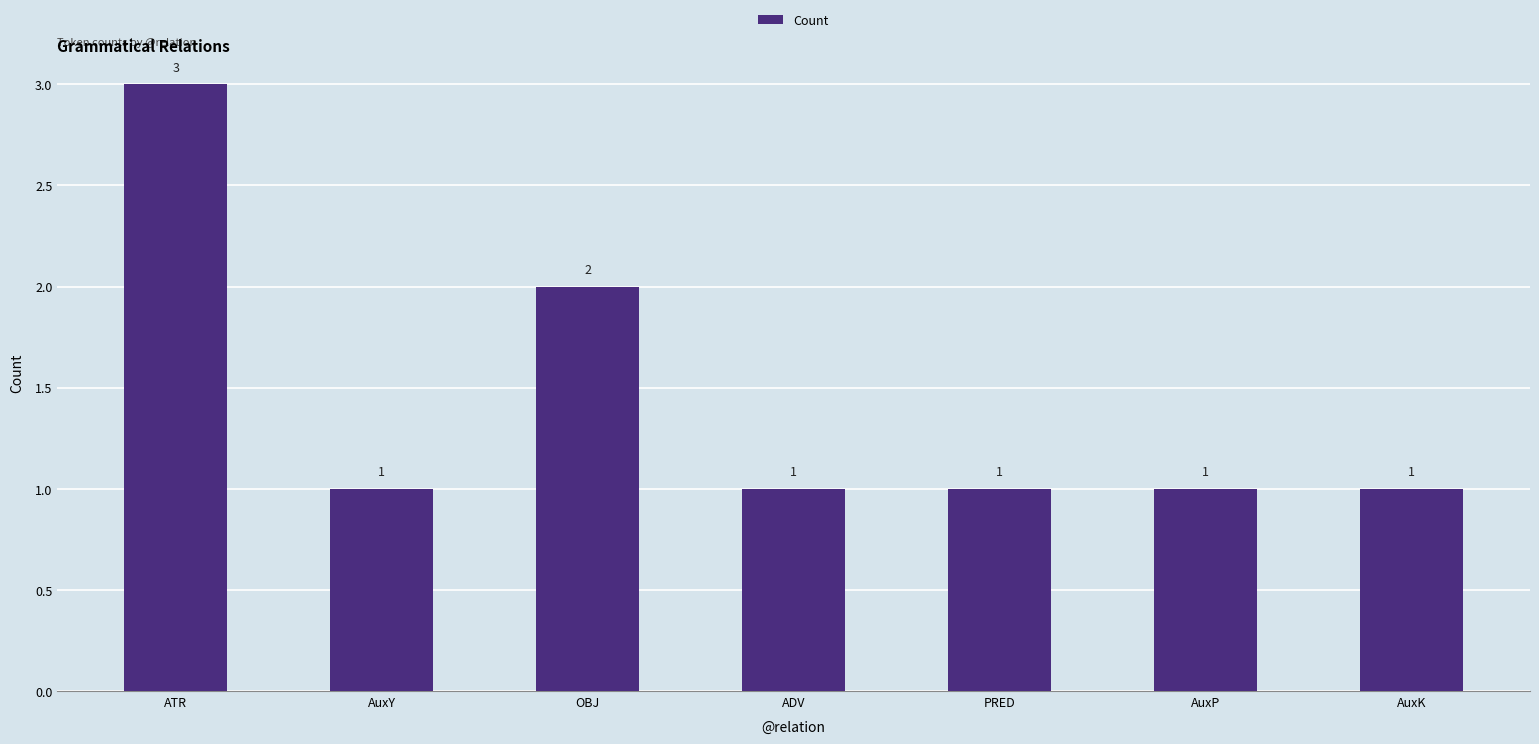

What is the difference between the maximum and minimum values?

2